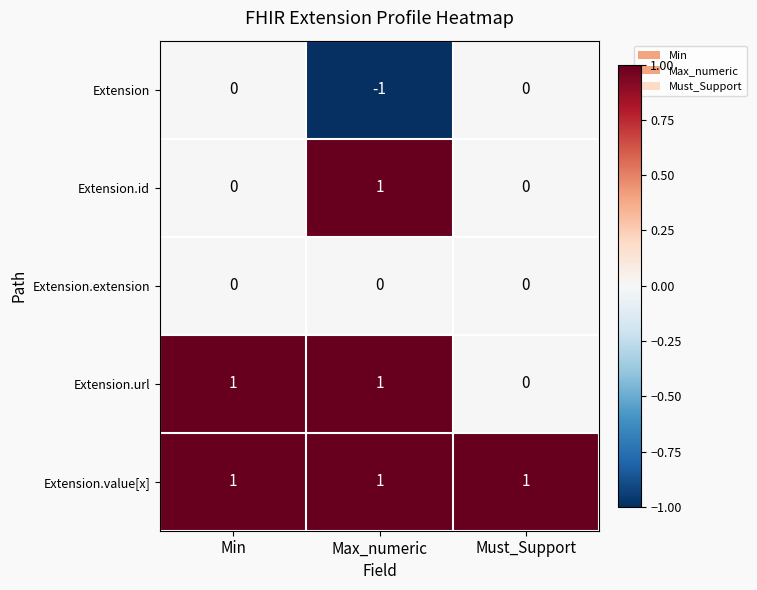

Rank the series by their average value, from highest to lowest.

Extension.value[x], Extension.url, Extension.id, Extension.extension, Extension